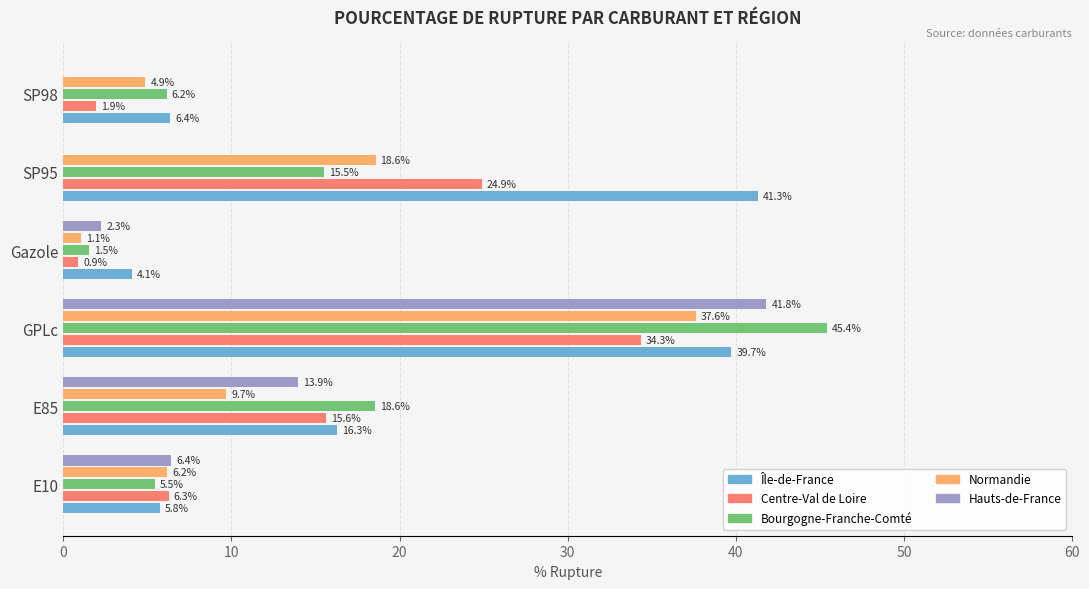

What is the highest value of the Bourgogne-Franche-Comté series?

45.4